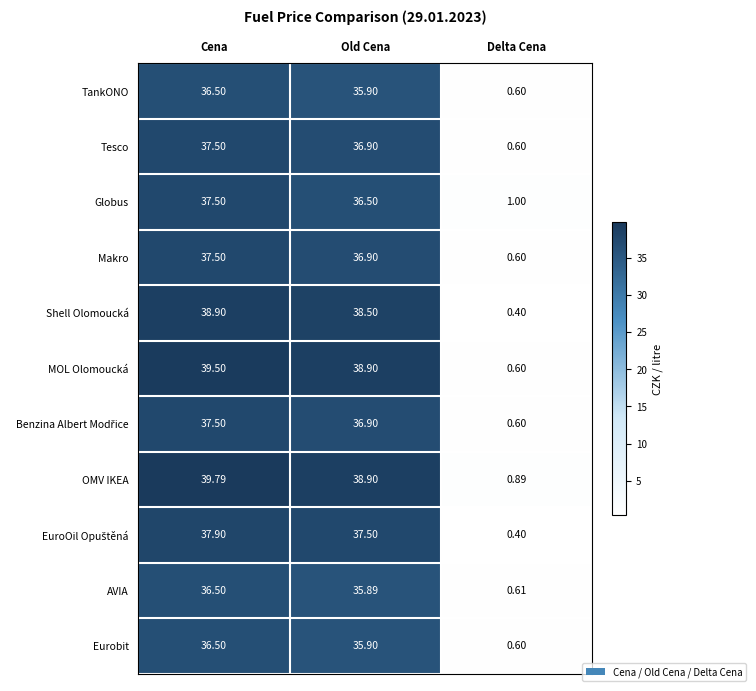

At which category is the sum across all series the highest?

Cena